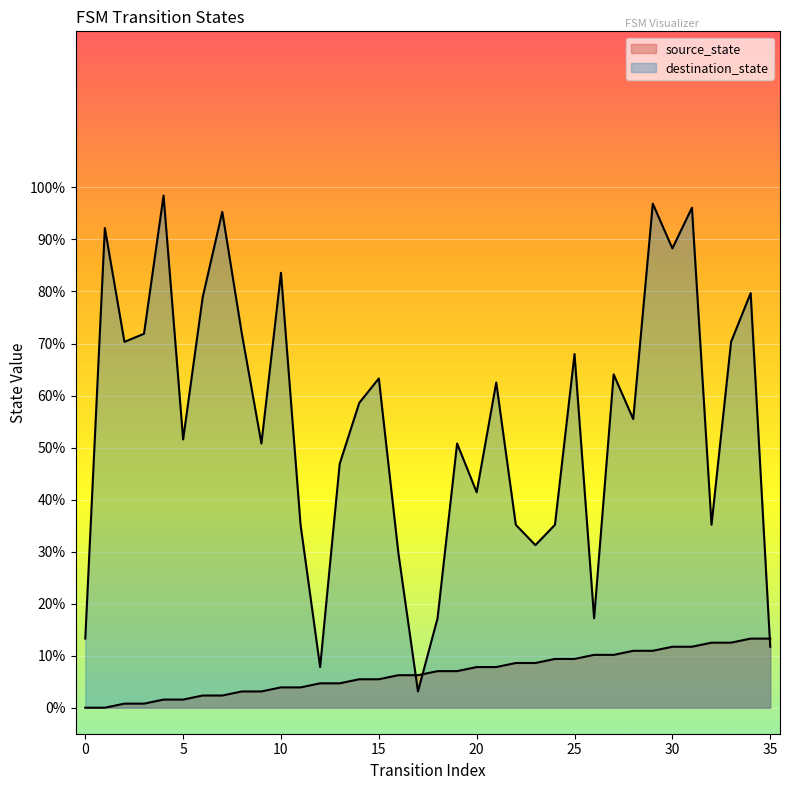

True or false: source_state has more than 1 interior local peaks.

False